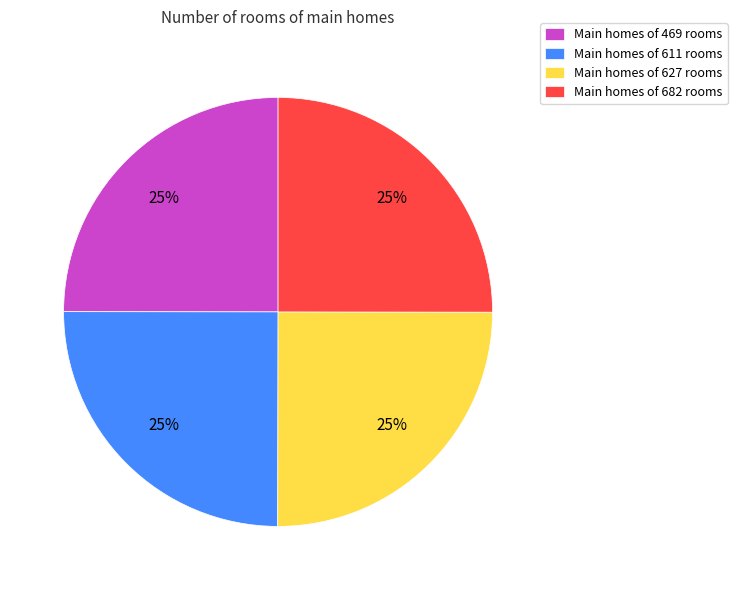

Is there a majority slice in this chart?

No